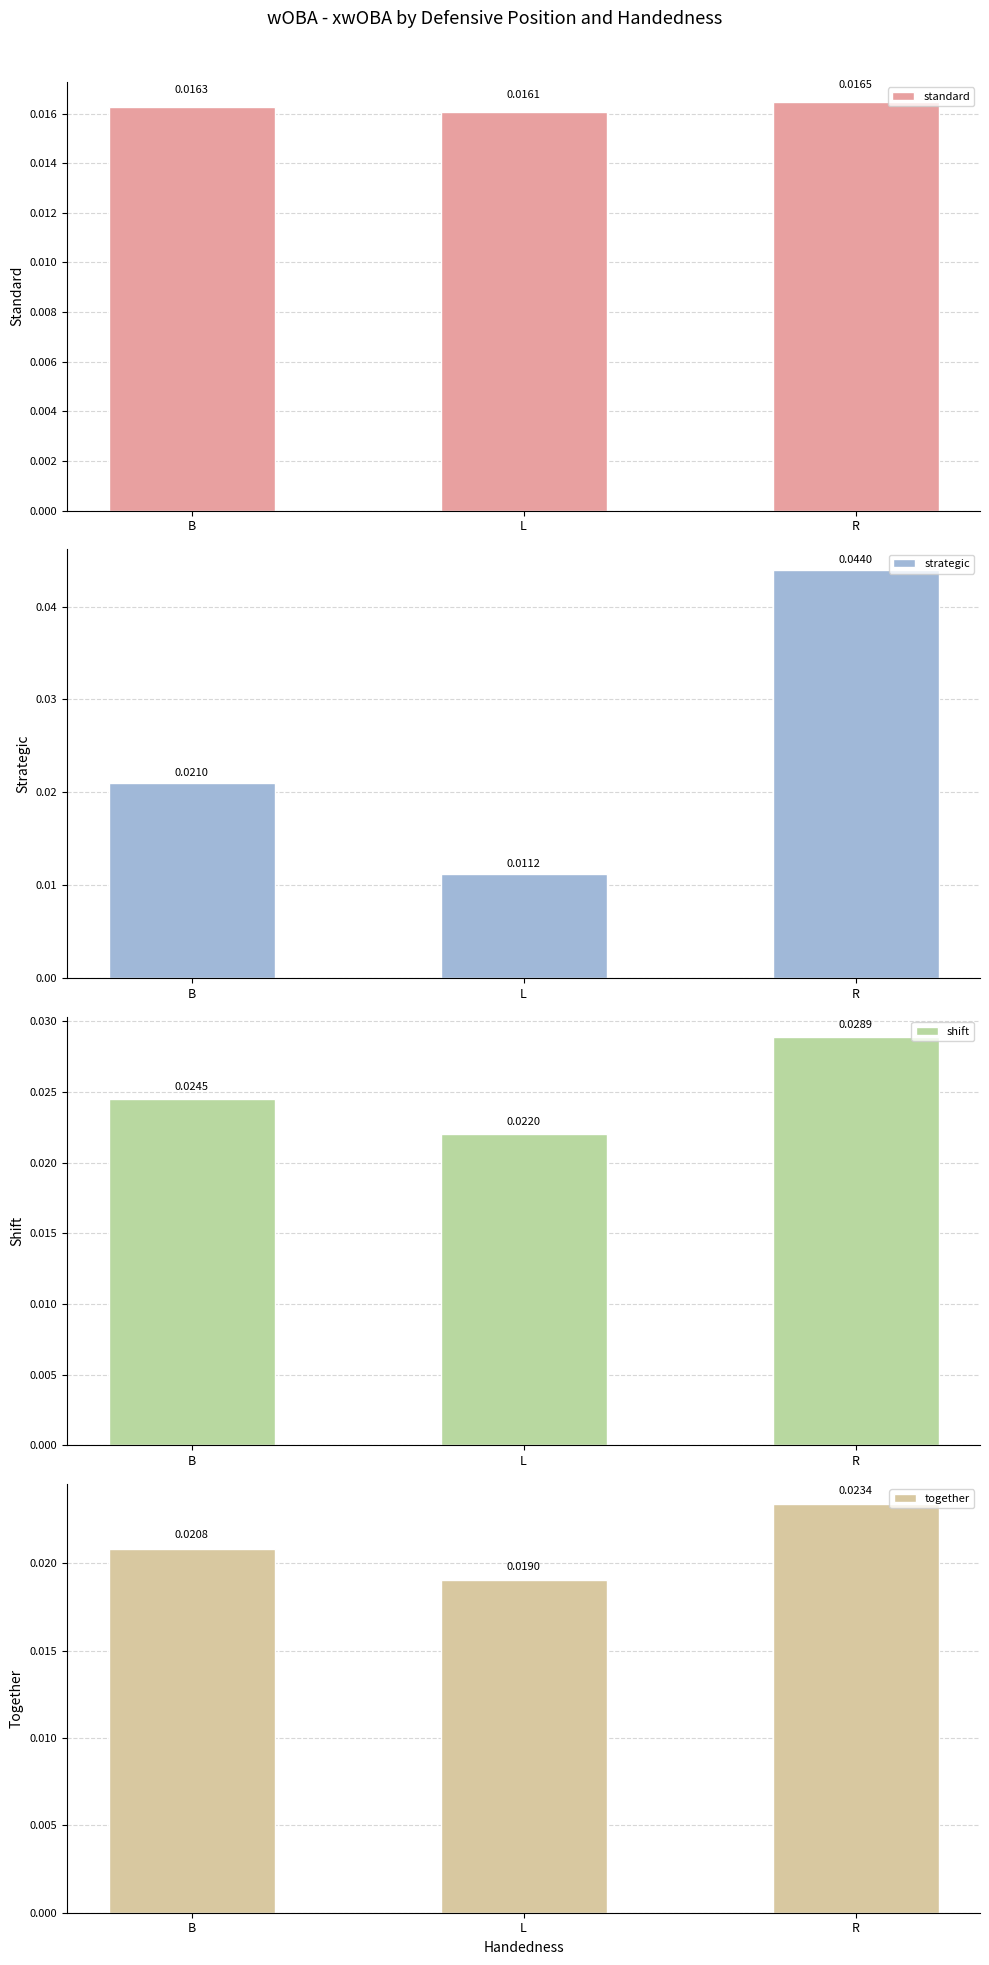

What is the total value across all series at L?

0.1